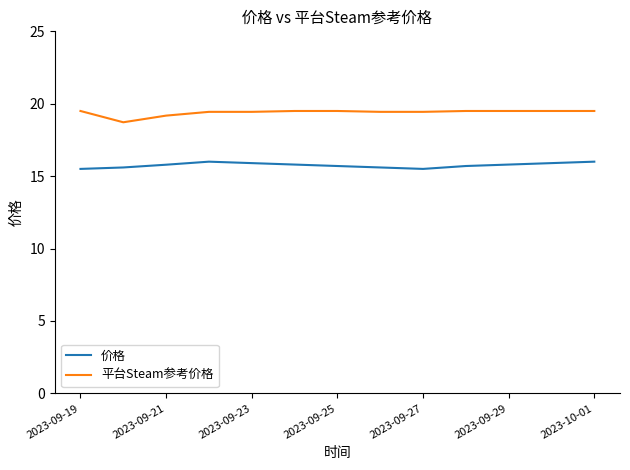

Which series has the largest total across all categories?

平台Steam参考价格